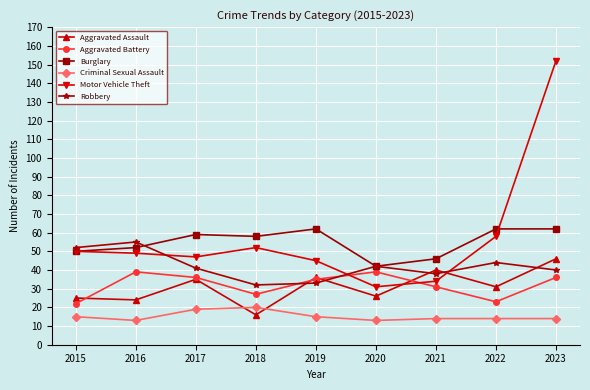

At which label is Burglary closest to 52?

2016